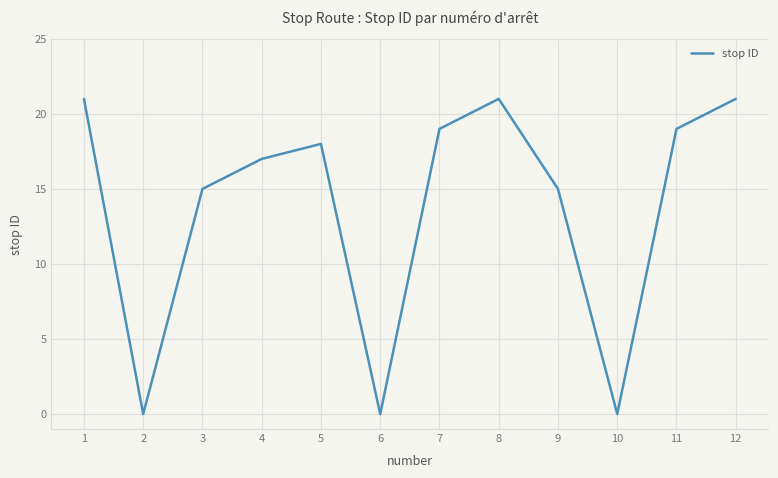

What is the greatest value displayed?

21